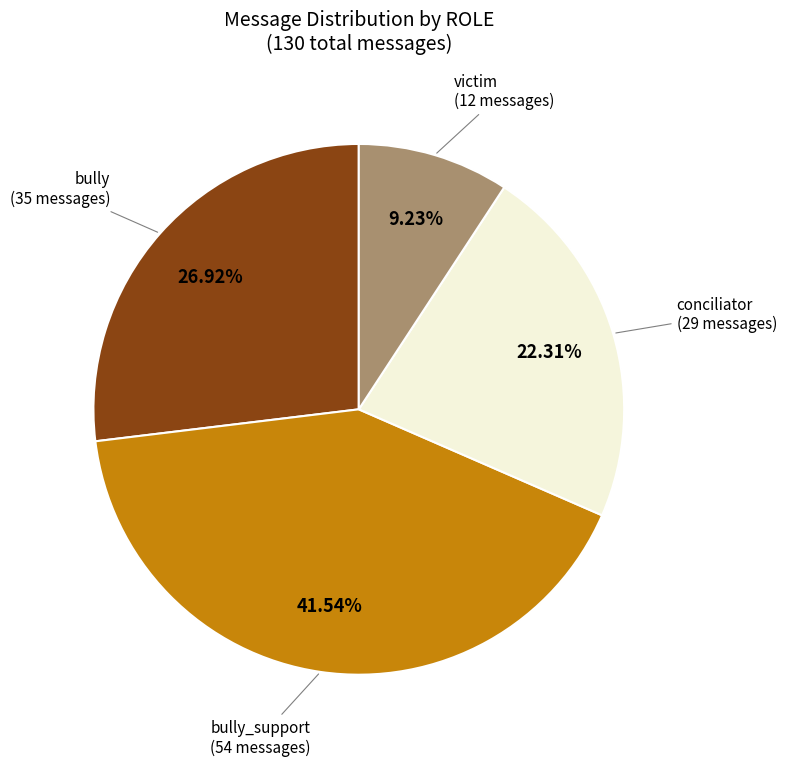

Does any single category account for the majority?

No